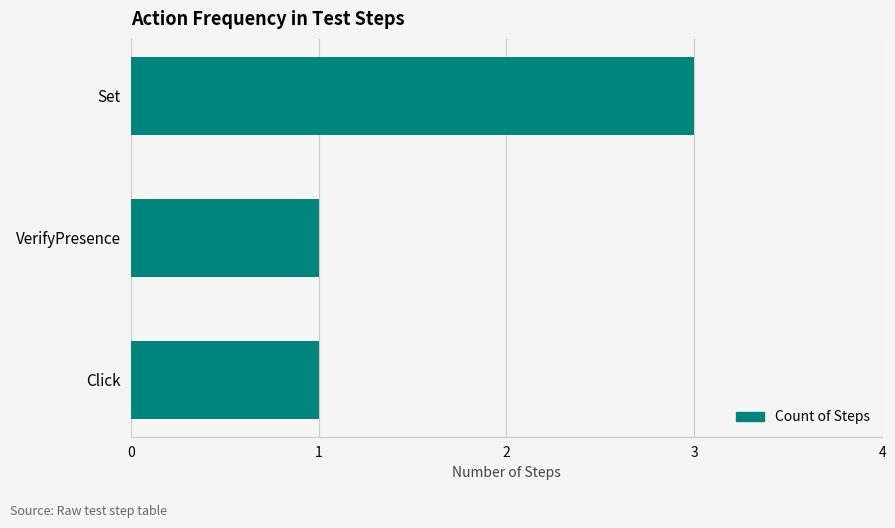

Reading bottom to top, what are all the values shown in this chart?

Click=1	VerifyPresence=1	Set=3